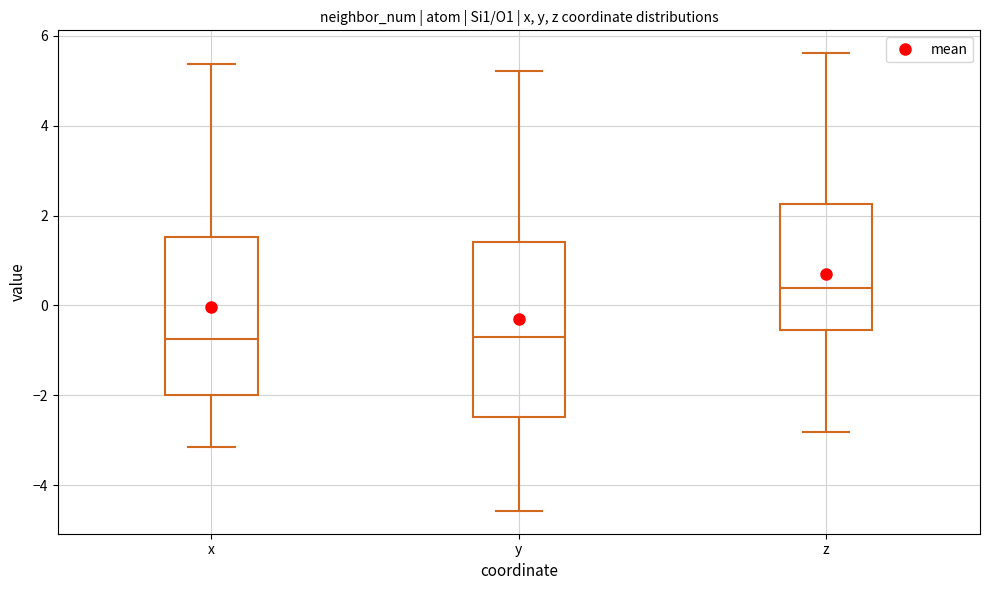

Reading left to right, transcribe this box plot: for each box, give where its median line is, the range the box spans, and where its two whiskers end, as read against the y-axis. The values are not printed on the chart, so give them approximately, as read against the axis.

x: median -0.8, box -2.0 to 1.6, whiskers -3.2 to 5.4
y: median -0.8, box -2.4 to 1.4, whiskers -4.6 to 5.2
z: median 0.4, box -0.6 to 2.2, whiskers -2.8 to 5.6